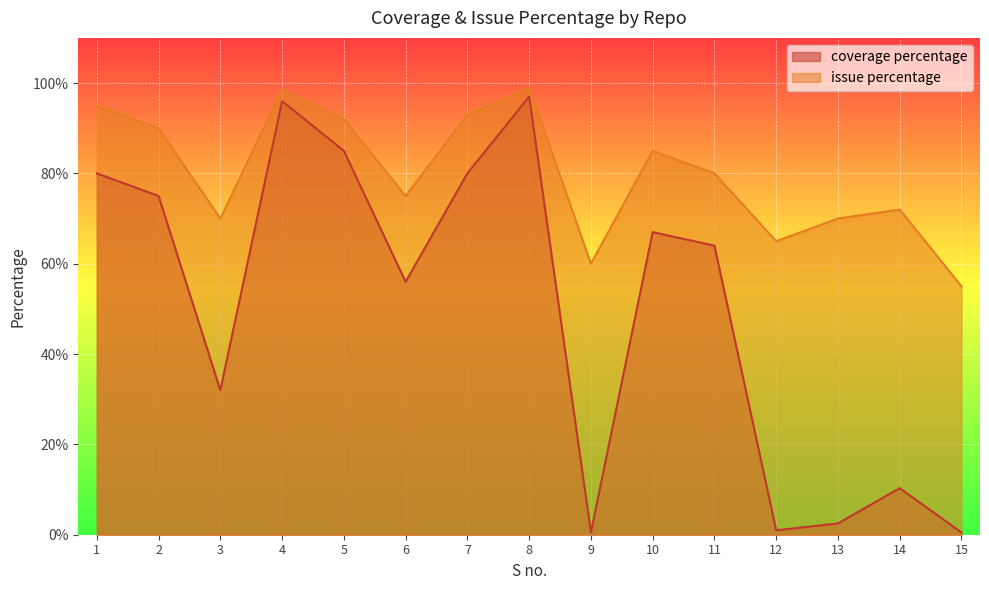

What is the difference between the highest and lowest values at 9?

59.5